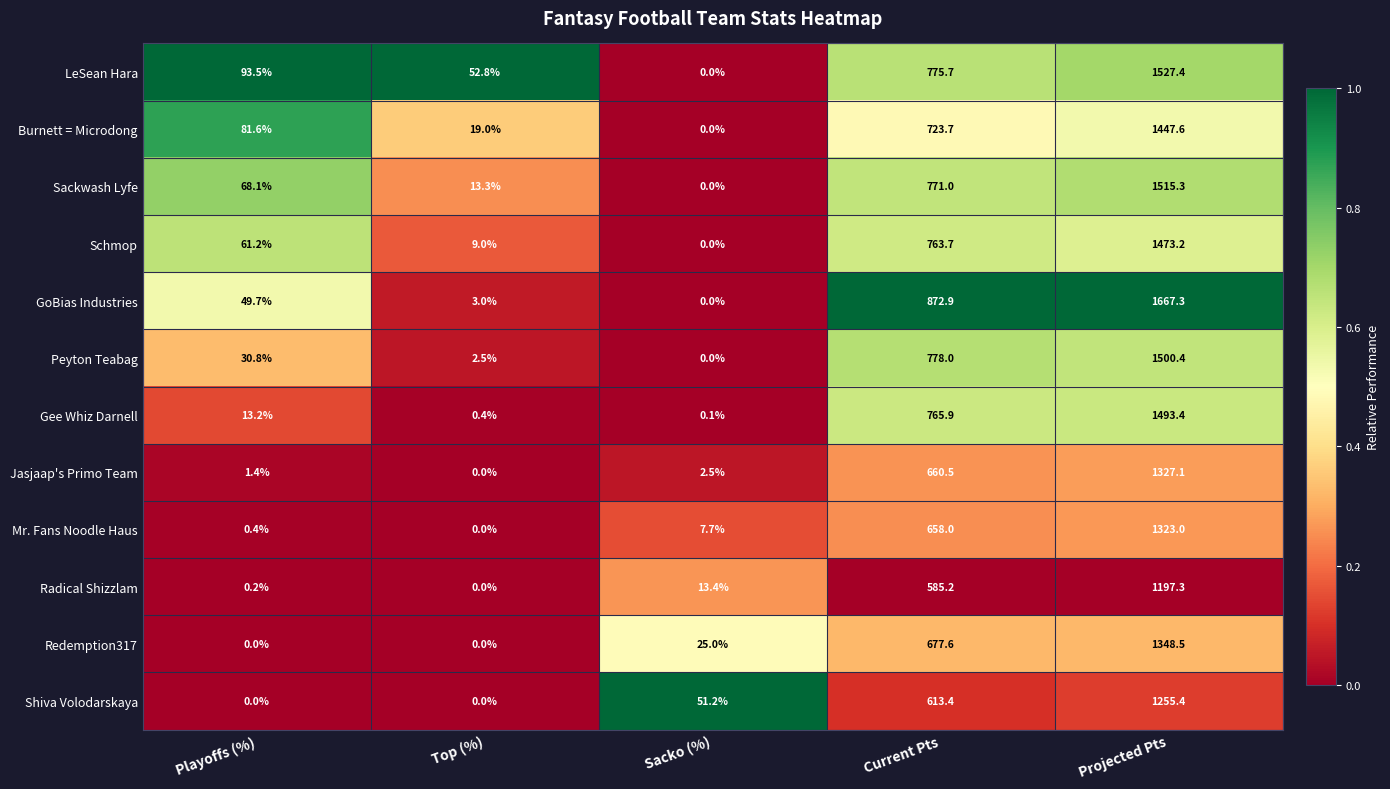

At which category is the sum across all series the highest?

Projected Pts